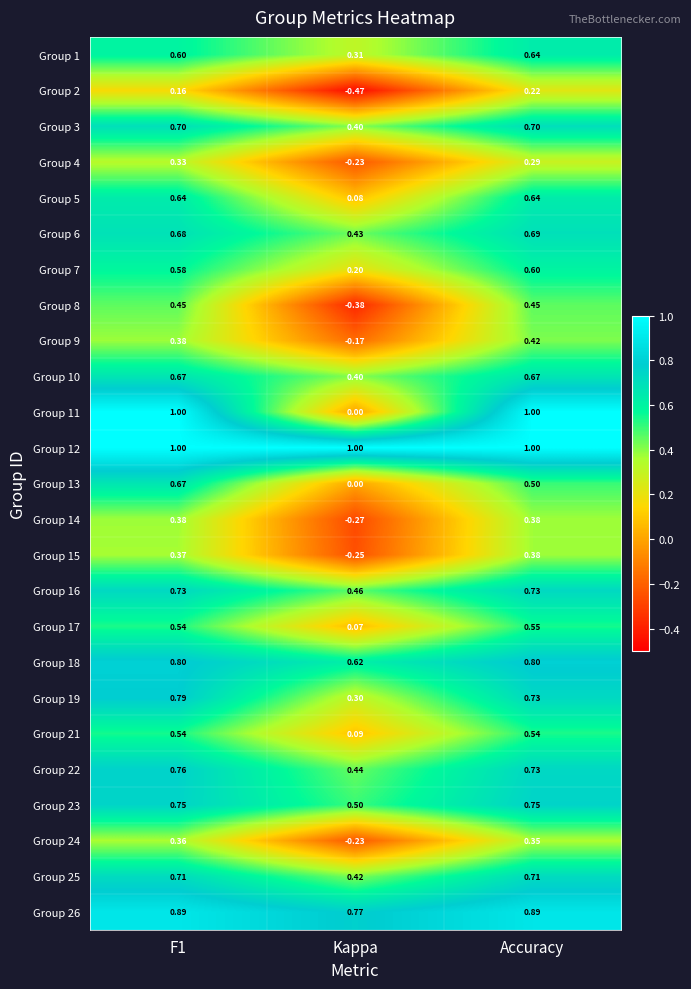

Where is Group 18 nearest to the value 0?

Kappa